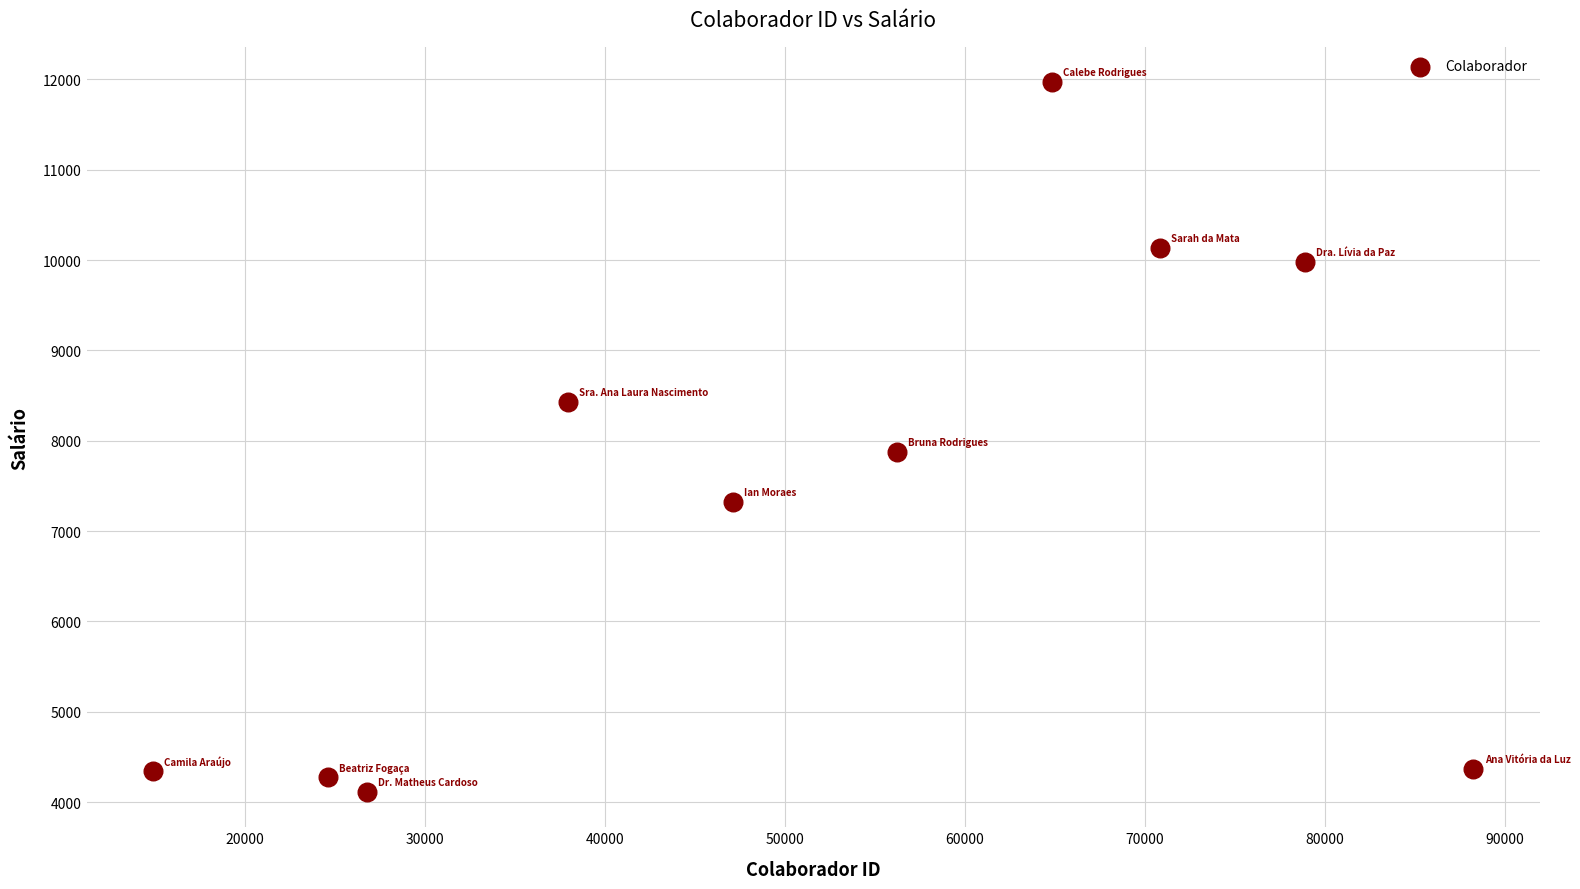

What is the range of X values (max minus min)?

73400.0